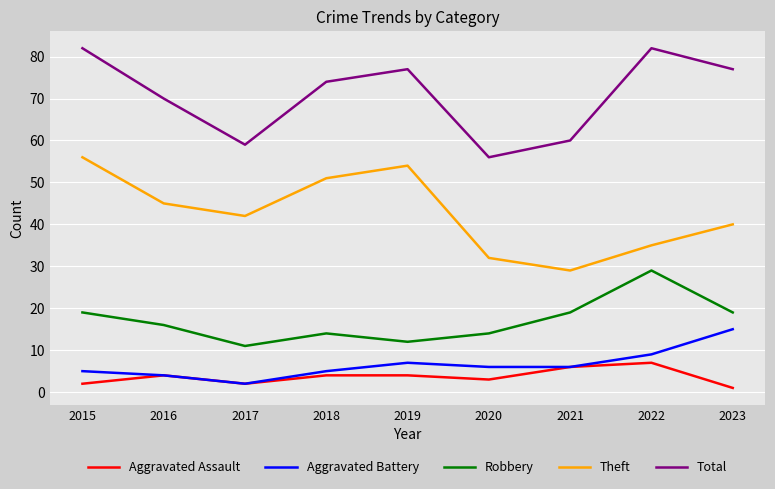

True or false: Robbery and Aggravated Assault intersect in this chart.

False